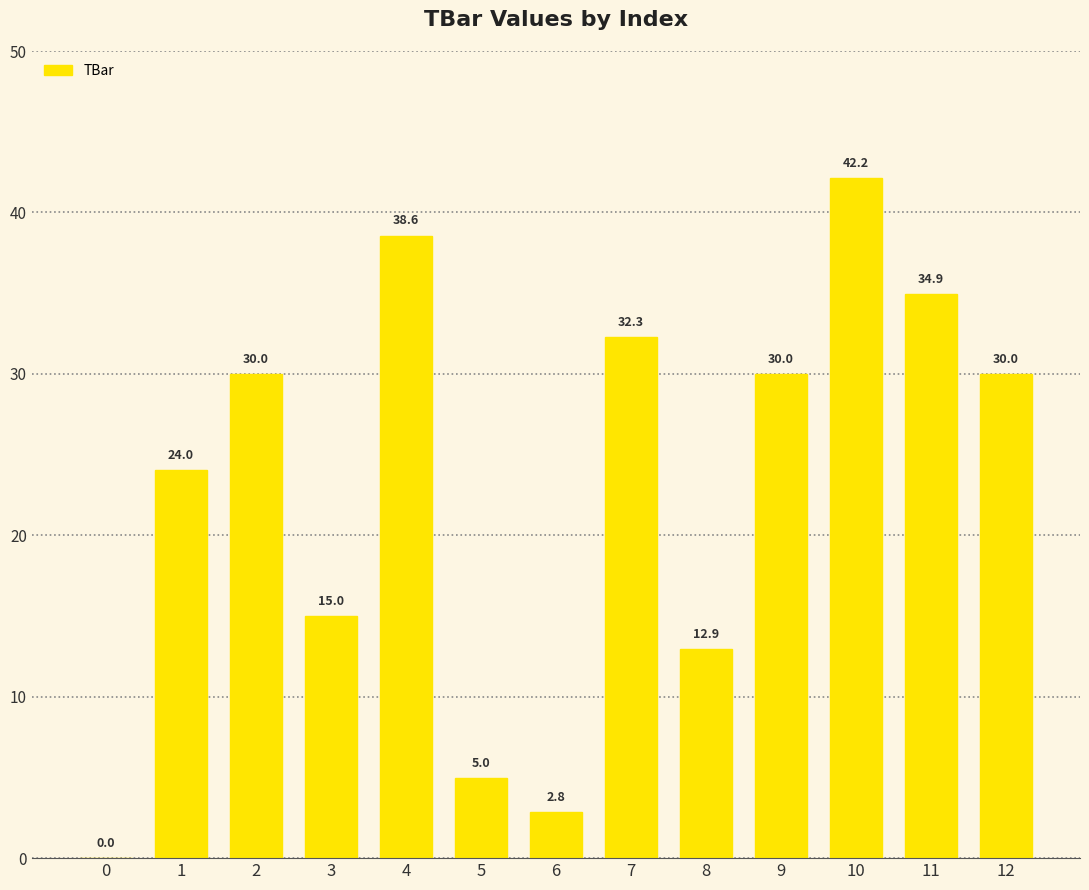

What is the sum of the values at 3 and 0?

15.0